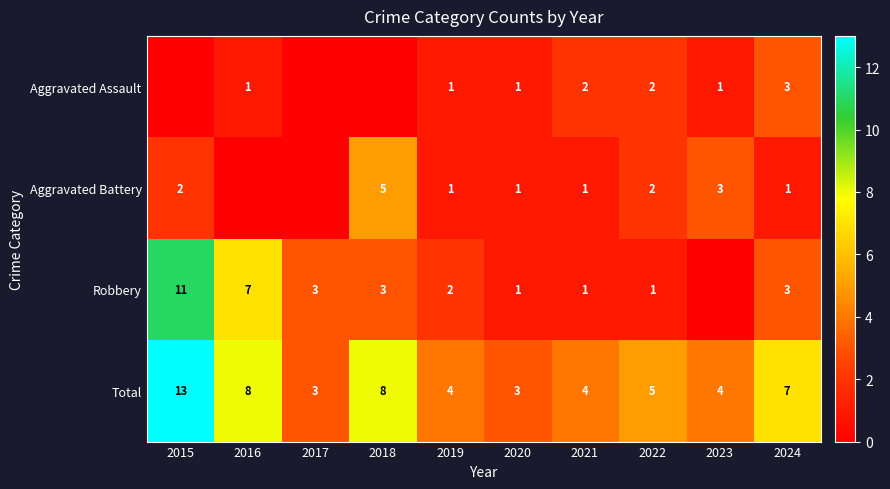

The value of Aggravated Battery at 2024 is 0. True or false?

False